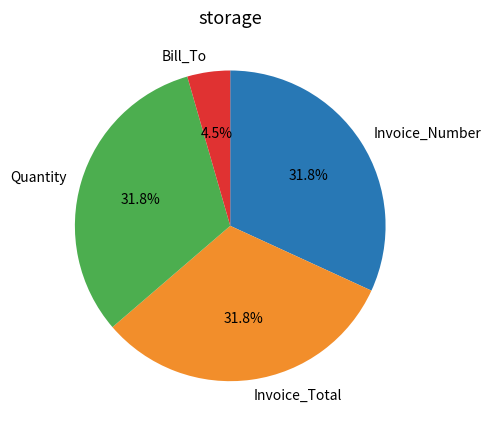

Which category has the smallest portion of the pie?

Bill_To